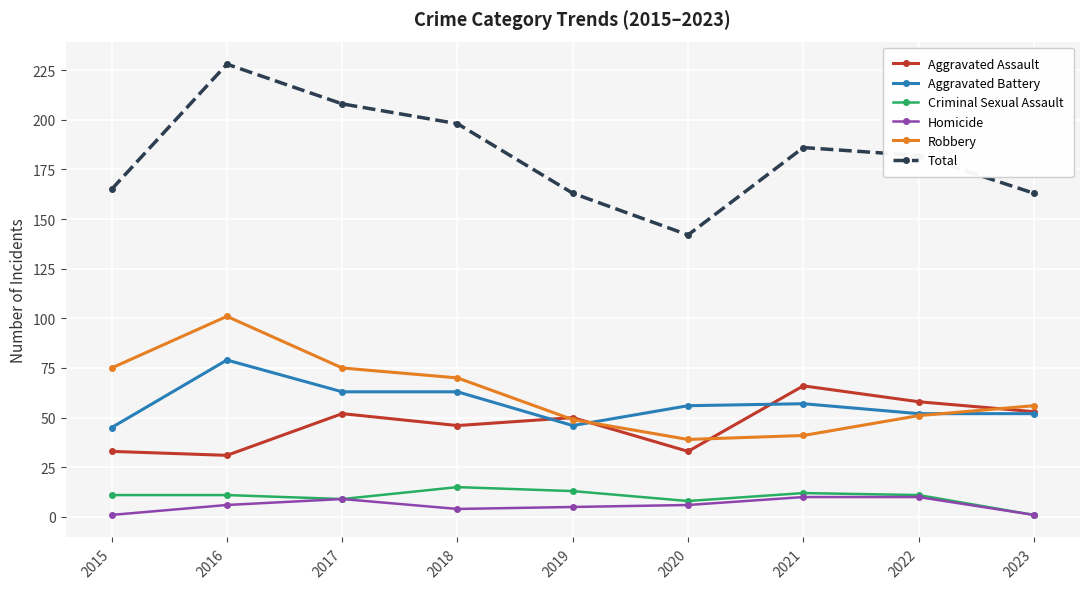

What is the difference between the highest and lowest values at 2021?

176